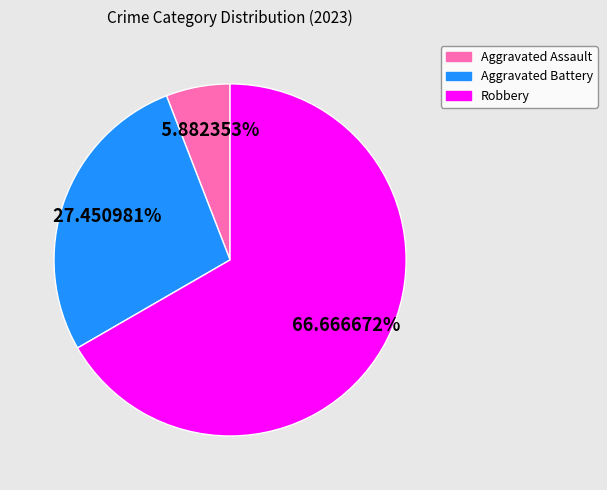

Count the number of slices in the pie.

3